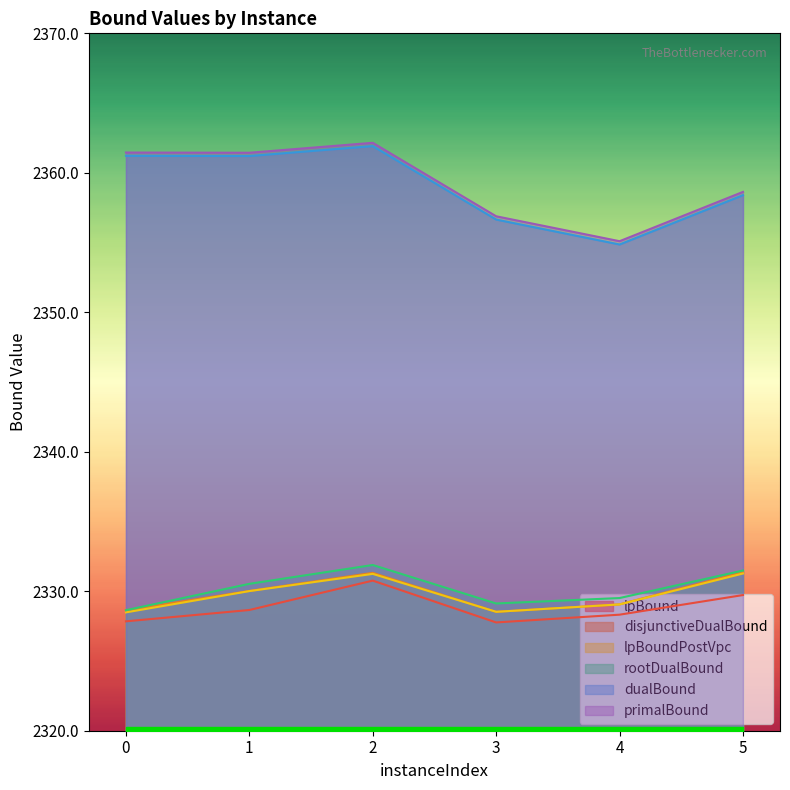

True or false: lpBoundPostVpc and disjunctiveDualBound cross at least once.

False